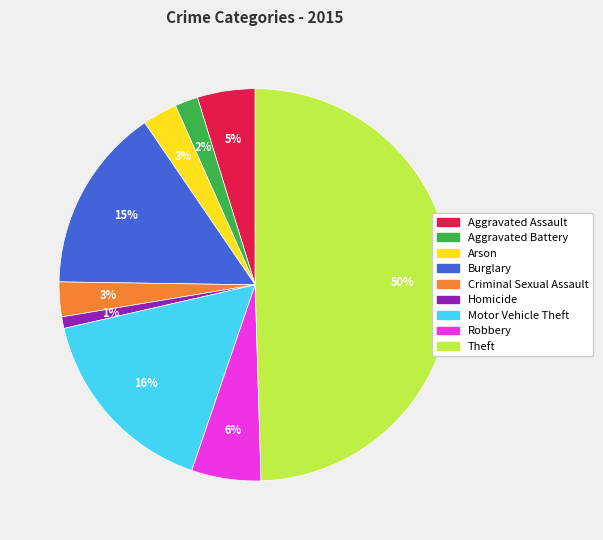

Count the number of slices in the pie.

9